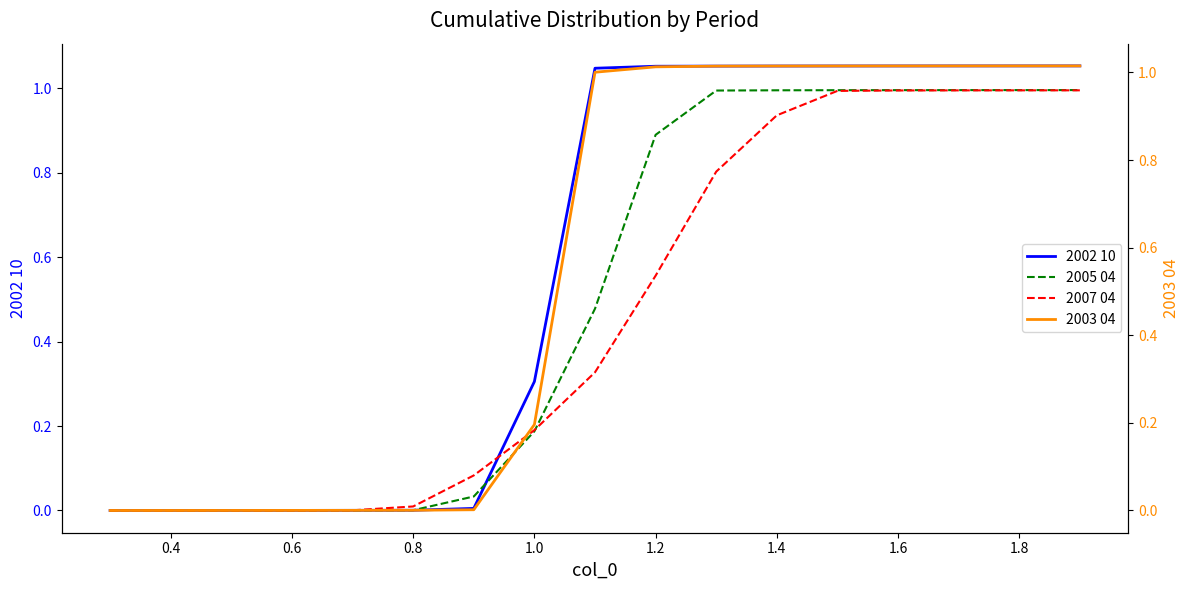

How many values in 2005 04 are above zero?

16